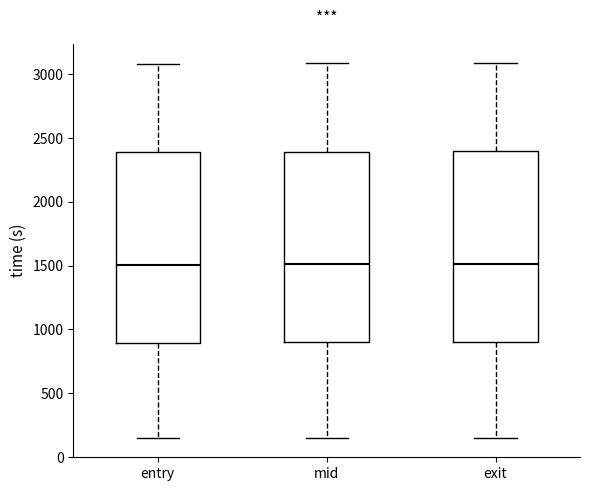

Reading left to right, read every box against the y-axis: the position of its median line, the range the box covers, and the ends of its whiskers. The values are not printed on the chart, so give them approximately, as read against the axis.

entry: median 1500, box 900 to 2400, whiskers 150 to 3100
mid: median 1500, box 900 to 2400, whiskers 150 to 3100
exit: median 1500, box 900 to 2400, whiskers 150 to 3100